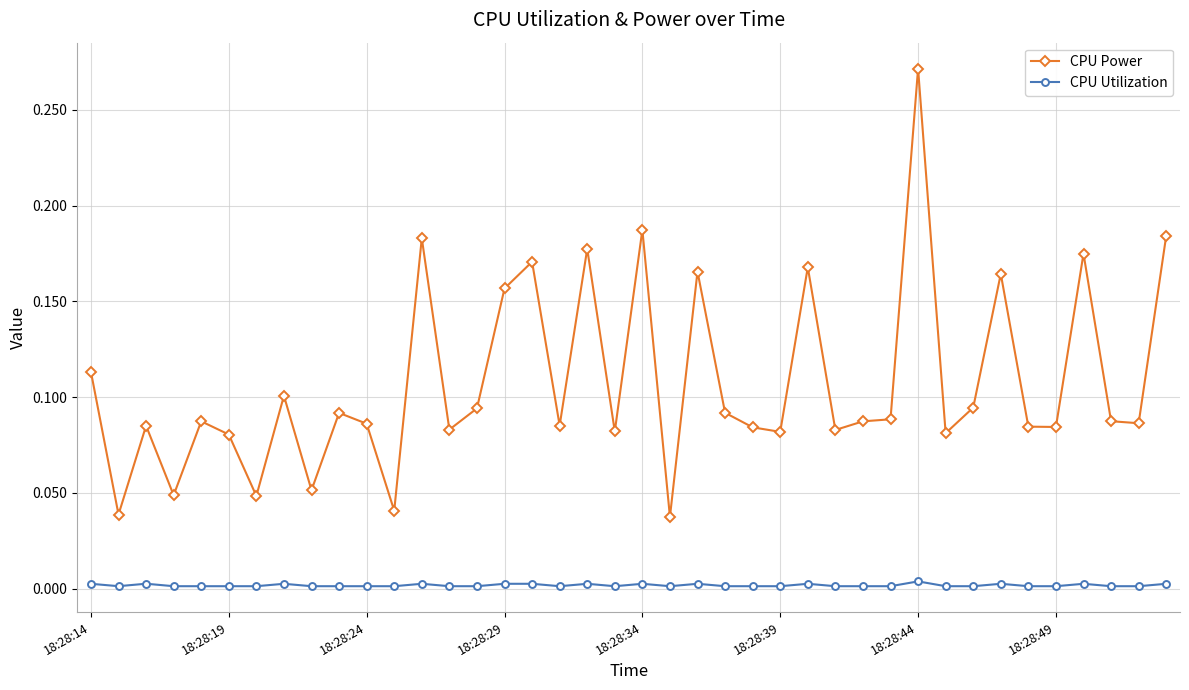

True or false: CPU Power and CPU Utilization intersect in this chart.

False